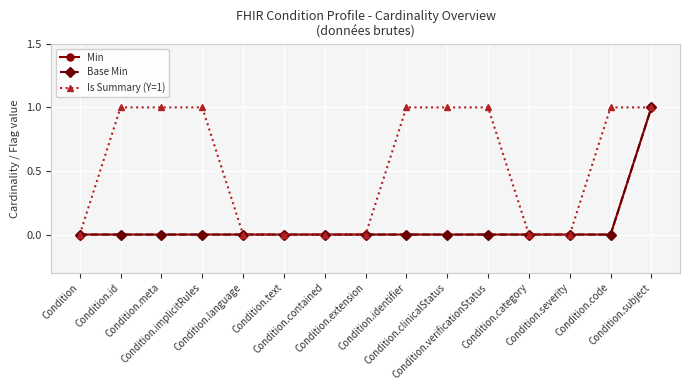

The Is Summary (Y=1) series shows 1 at Condition.subject. True or false?

True